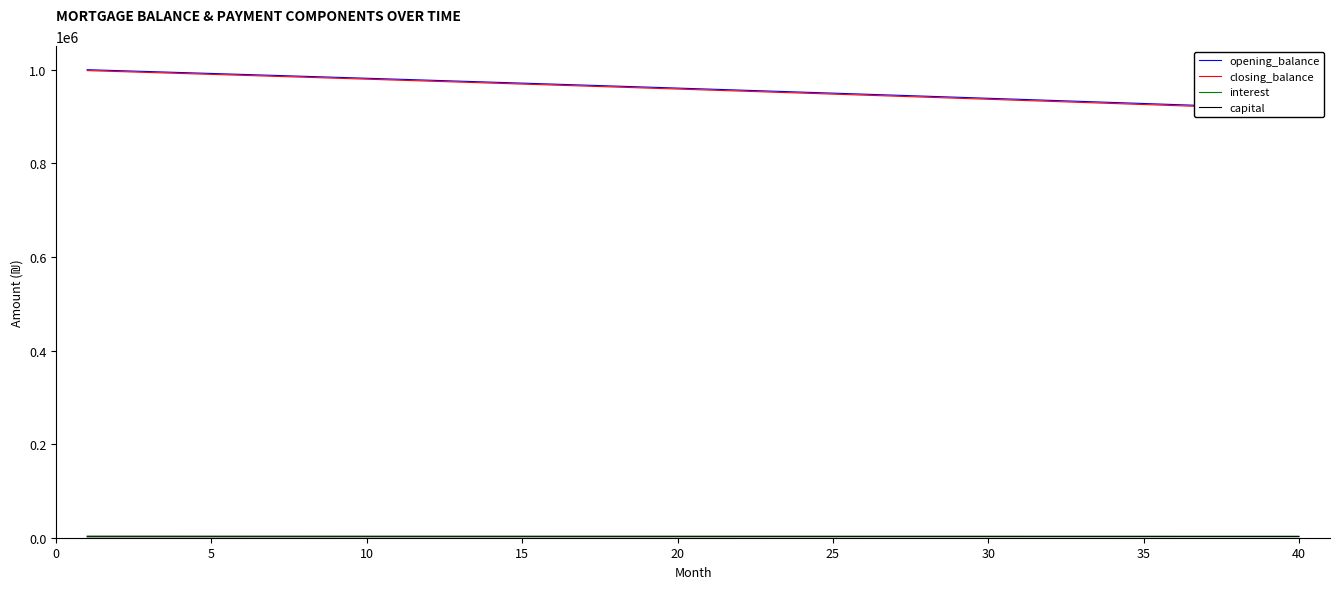

What is the lowest value of the capital series?

2003.0